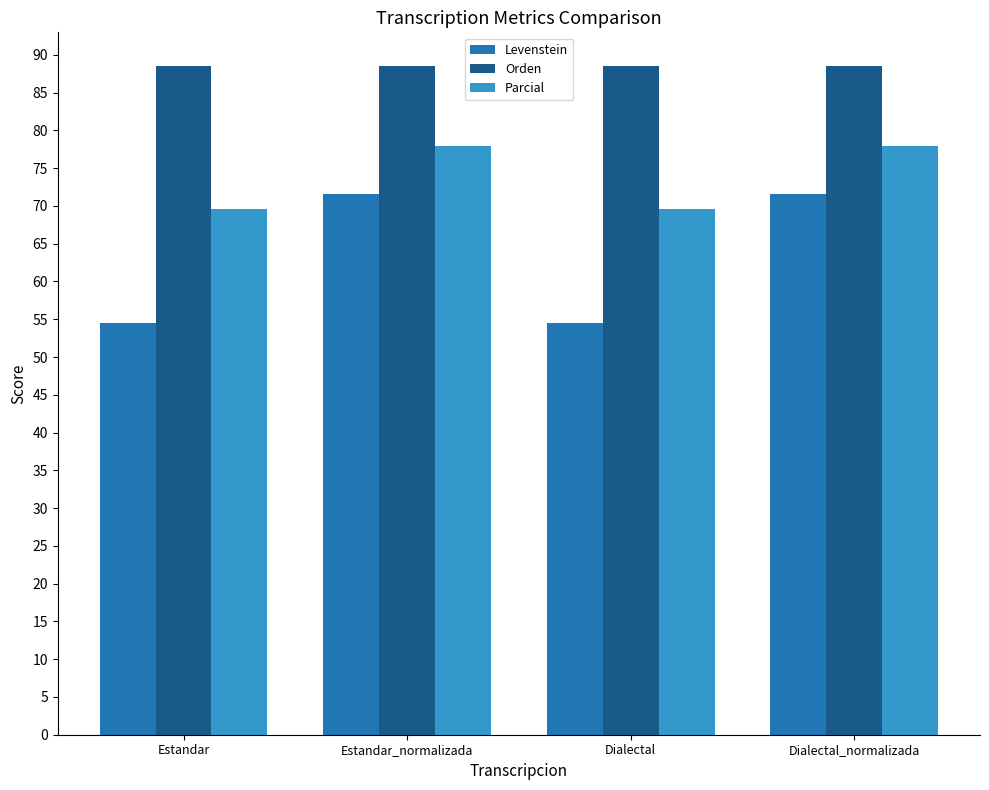

The value of Orden at Estandar_normalizada is 88.5. True or false?

True